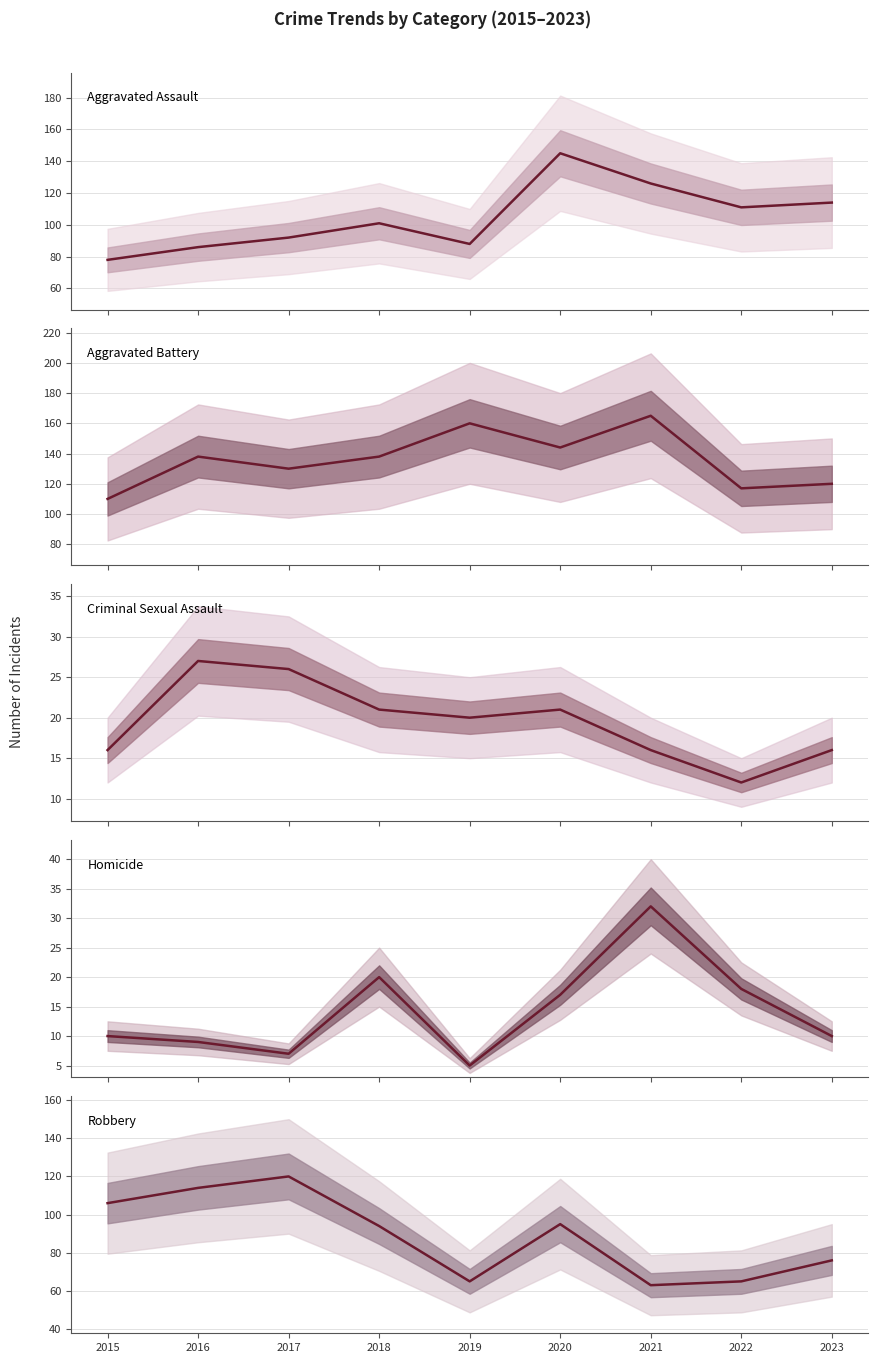

Rank the series by their maximum value, from lowest to highest.

Criminal Sexual Assault, Homicide, Robbery, Aggravated Assault, Aggravated Battery